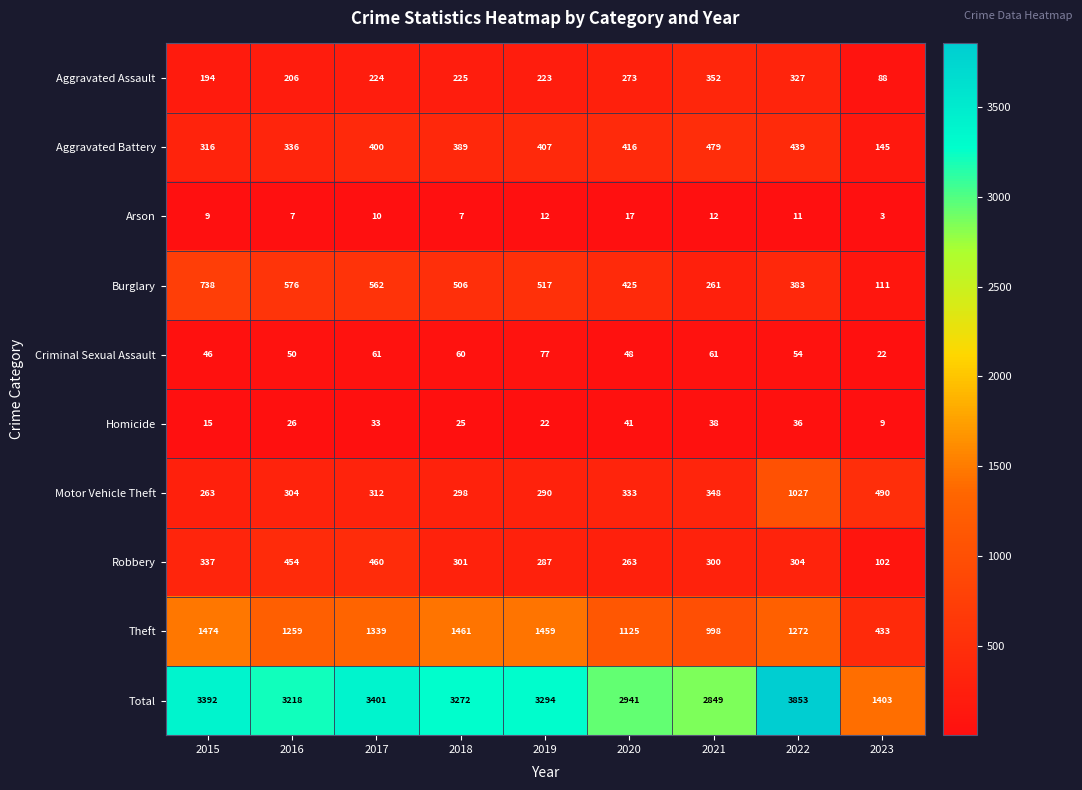

Which category has the highest value in the Burglary series?

2015